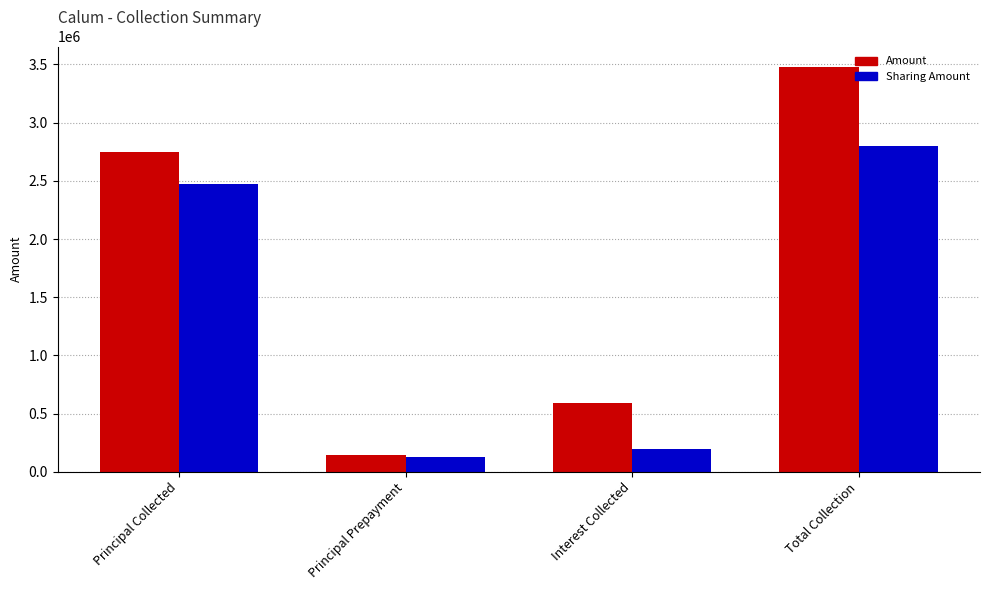

List the series in order of their peak value, lowest first.

Sharing Amount, Amount